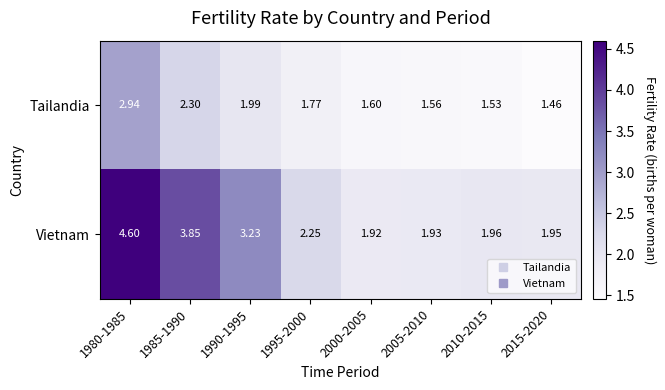

List the series in order of their peak value, highest first.

Vietnam, Tailandia